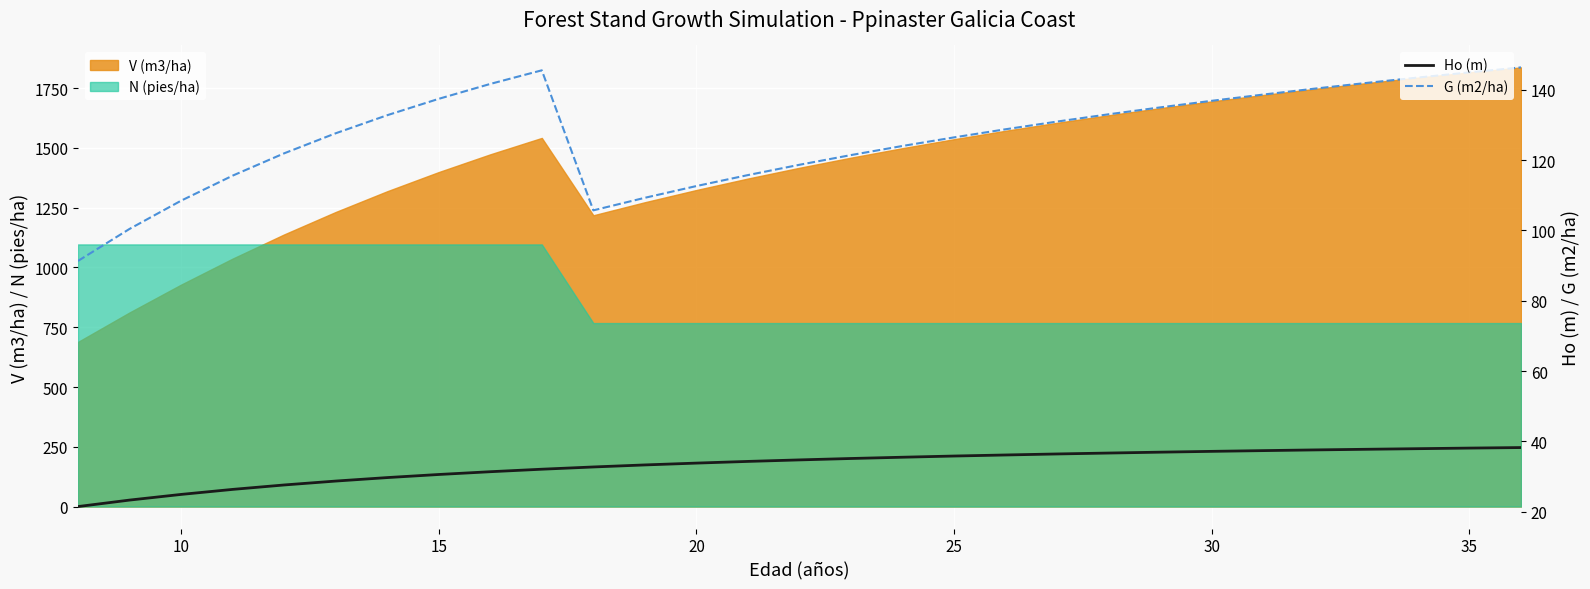

True or false: Ho (m) and G (m2/ha) cross at least once.

False